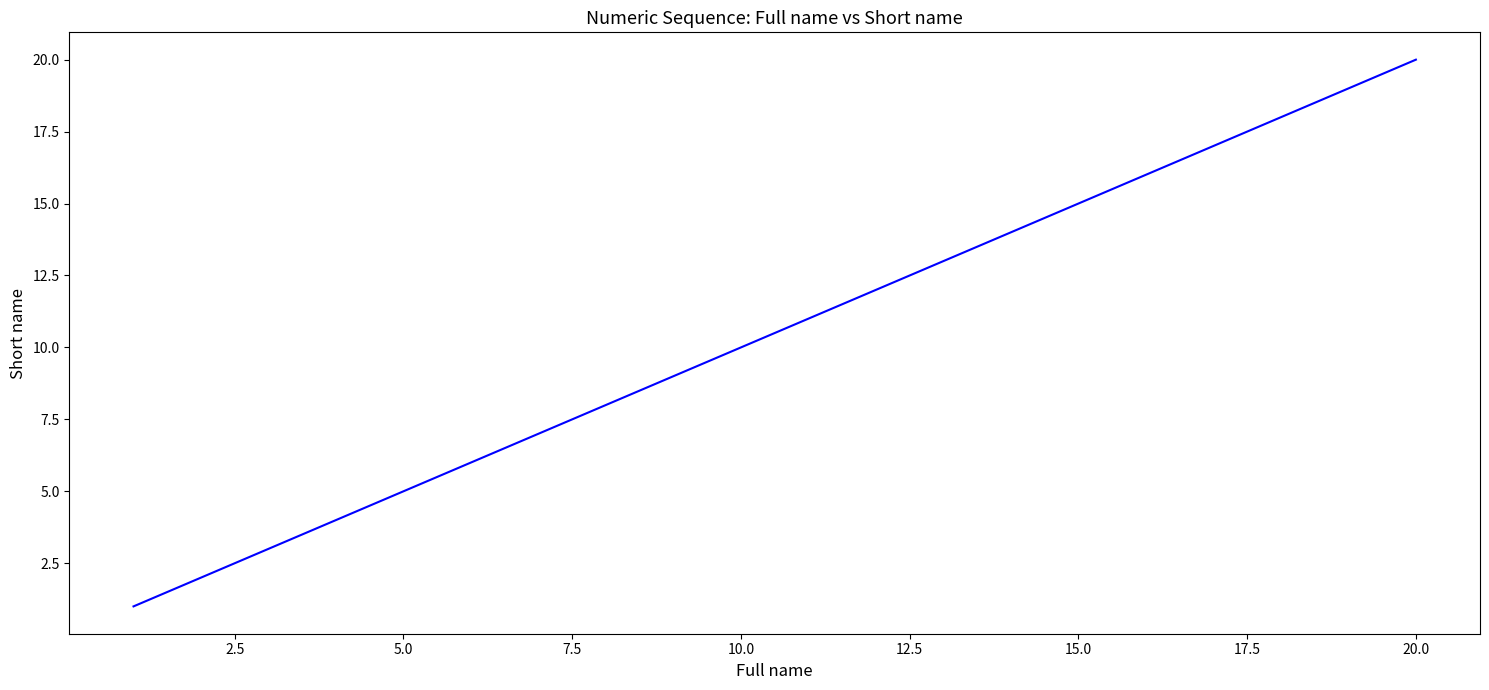

Does the chart display data point markers on the line(s)?

No